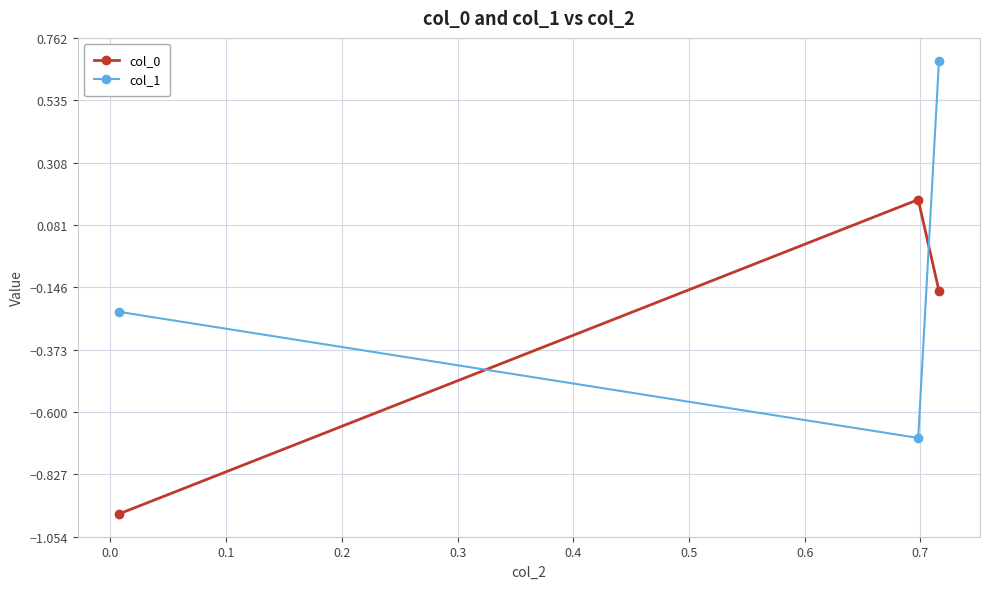

List the series in order of their peak value, highest first.

col_1, col_0